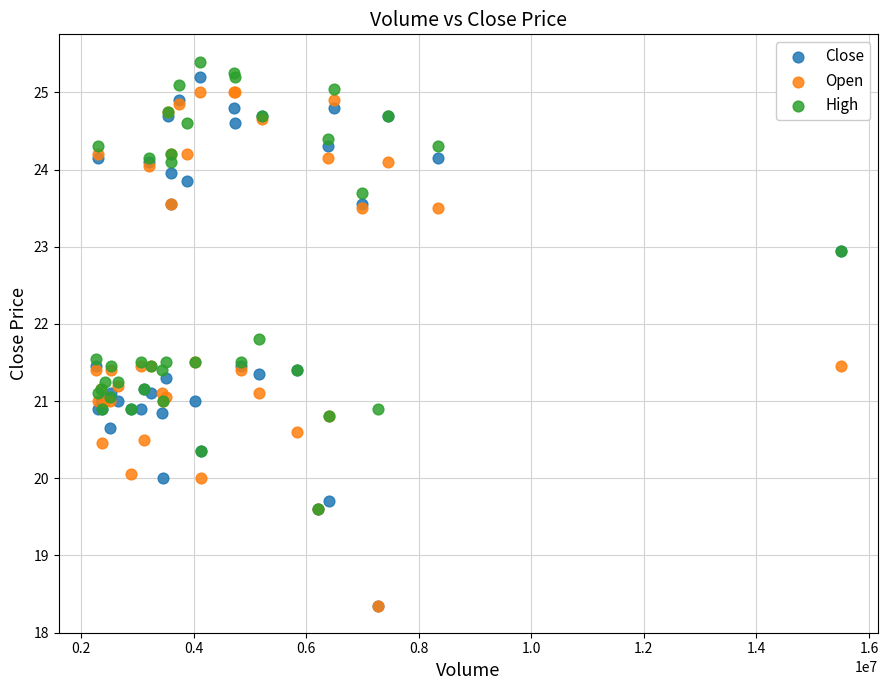

Which series has the largest Y range (max minus min)?

Close